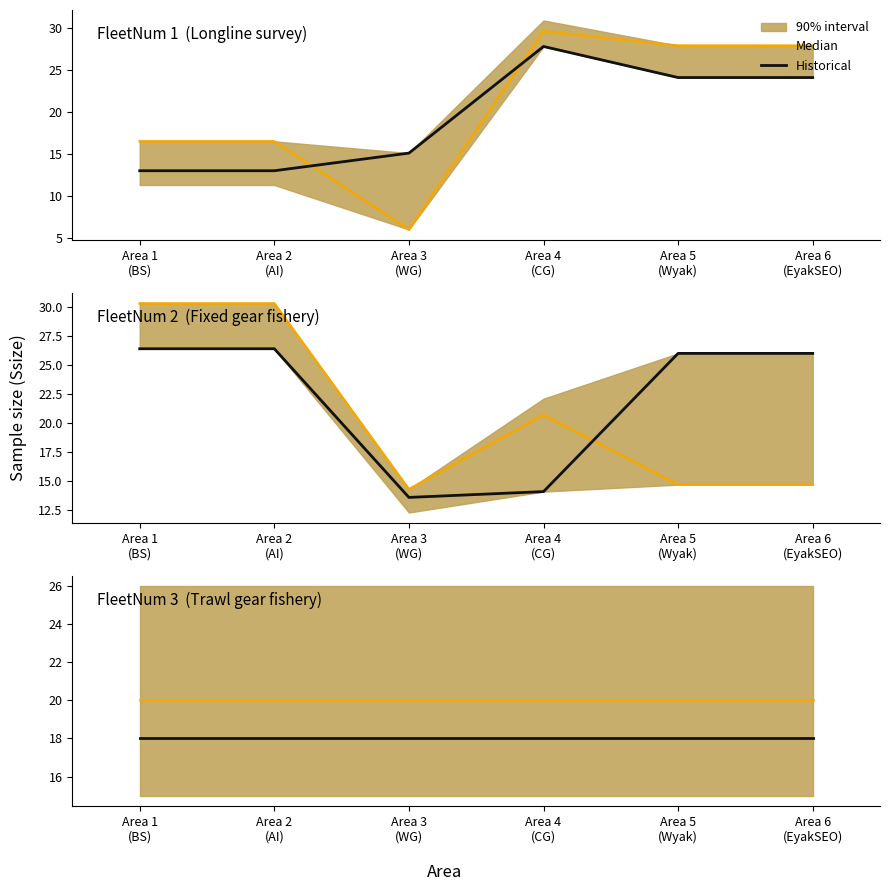

Which category has the highest value across all series?

Area 1
(BS)